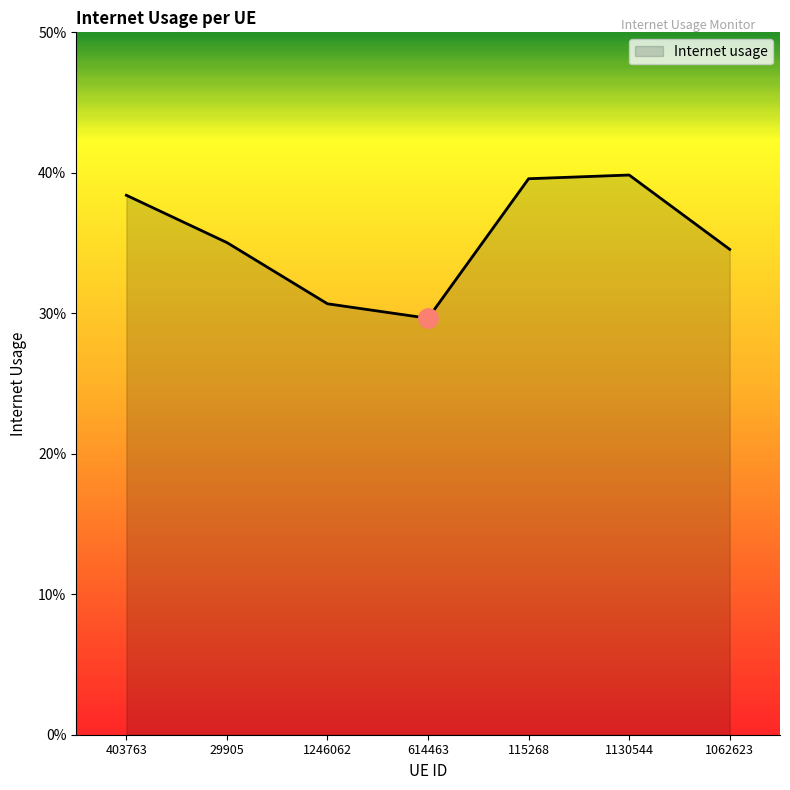

At which category does the data reach its first local valley?

614463